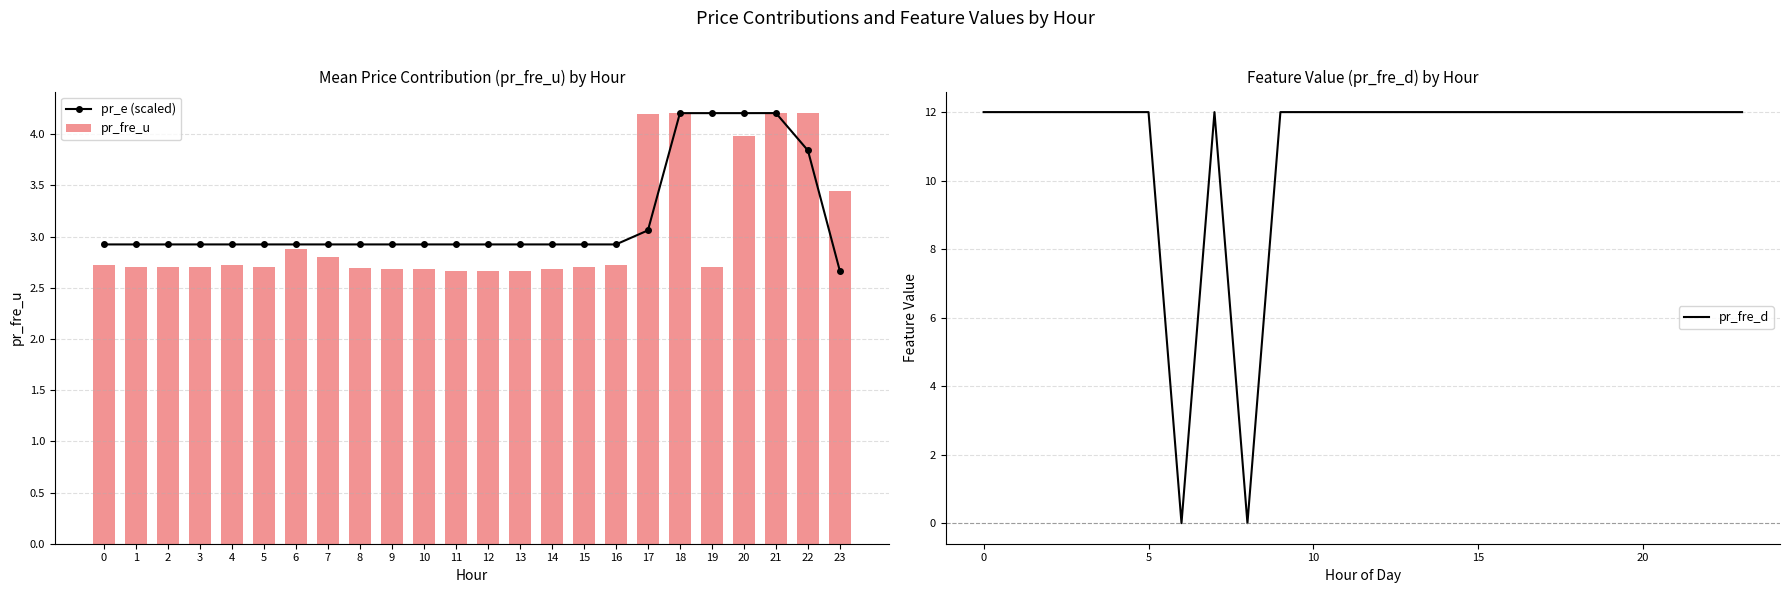

What is the highest value of the pr_e (scaled) series?

4.2